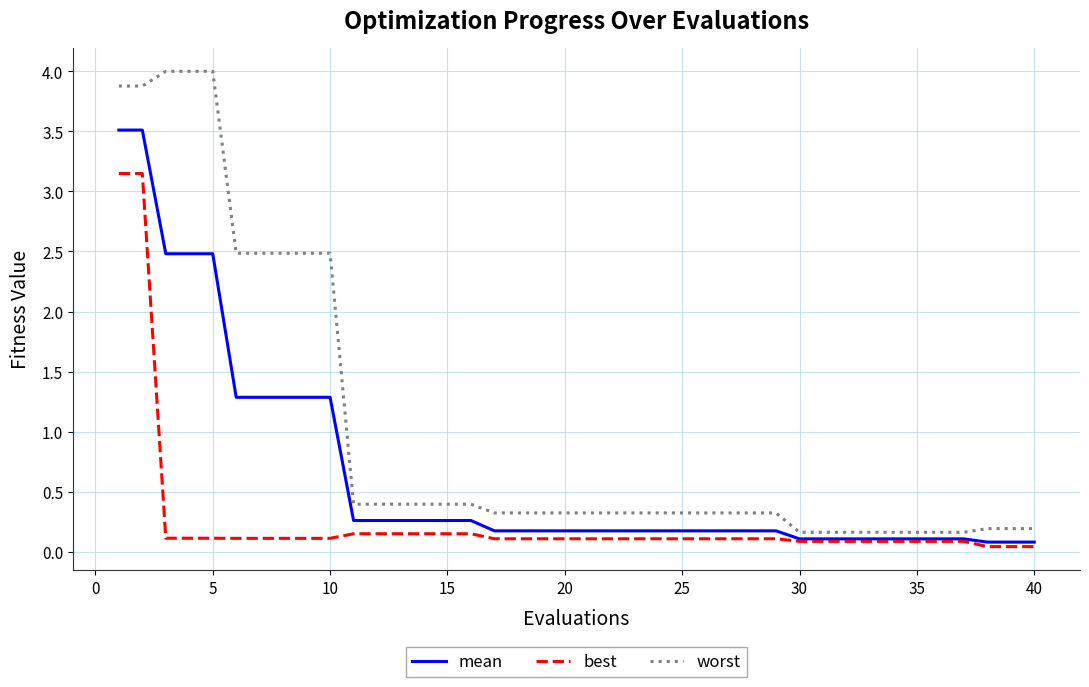

How many lines are shown in the chart?

3